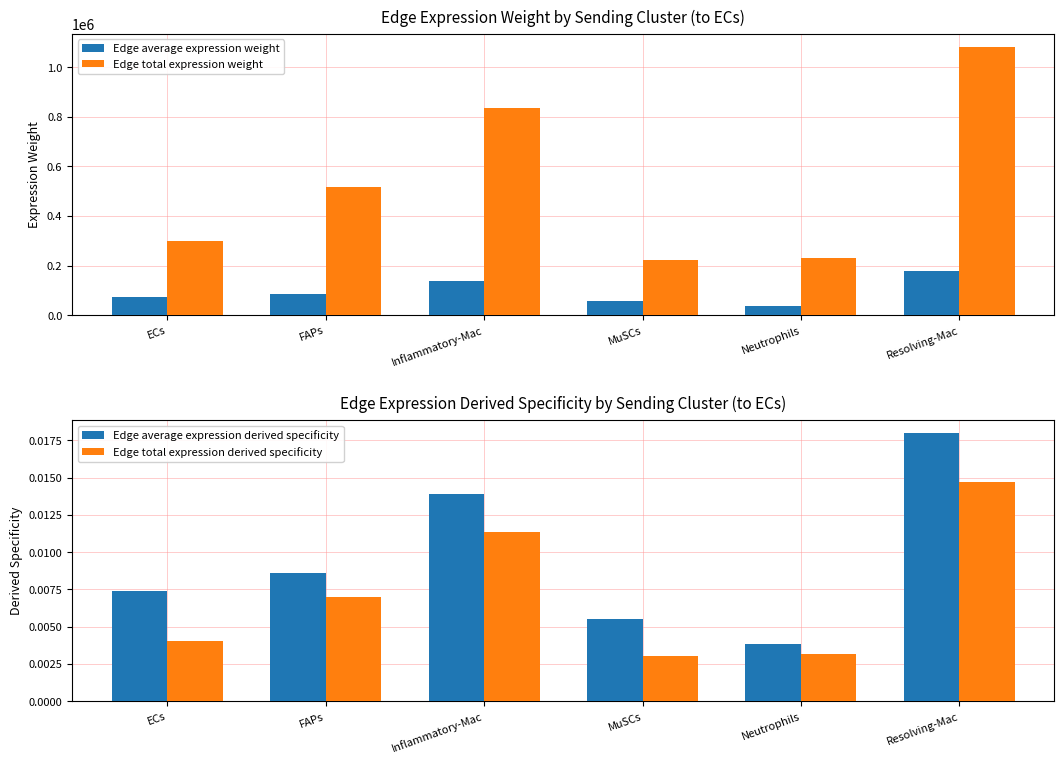

Reading left to right, extract all data points from this chart.

Edge average expression weight: ECs=74321.9	FAPs=85901.2	Inflammatory-Mac=139458.1	MuSCs=55348.1	Neutrophils=38613.8	Resolving-Mac=179978.5
Edge total expression weight: ECs=297287.7	FAPs=515407.3	Inflammatory-Mac=836748.4	MuSCs=221392.6	Neutrophils=231683.0	Resolving-Mac=1079871.1
Edge average expression derived specificity: ECs=0.0	FAPs=0.0	Inflammatory-Mac=0.0	MuSCs=0.0	Neutrophils=0.0	Resolving-Mac=0.0
Edge total expression derived specificity: ECs=0.0	FAPs=0.0	Inflammatory-Mac=0.0	MuSCs=0.0	Neutrophils=0.0	Resolving-Mac=0.0